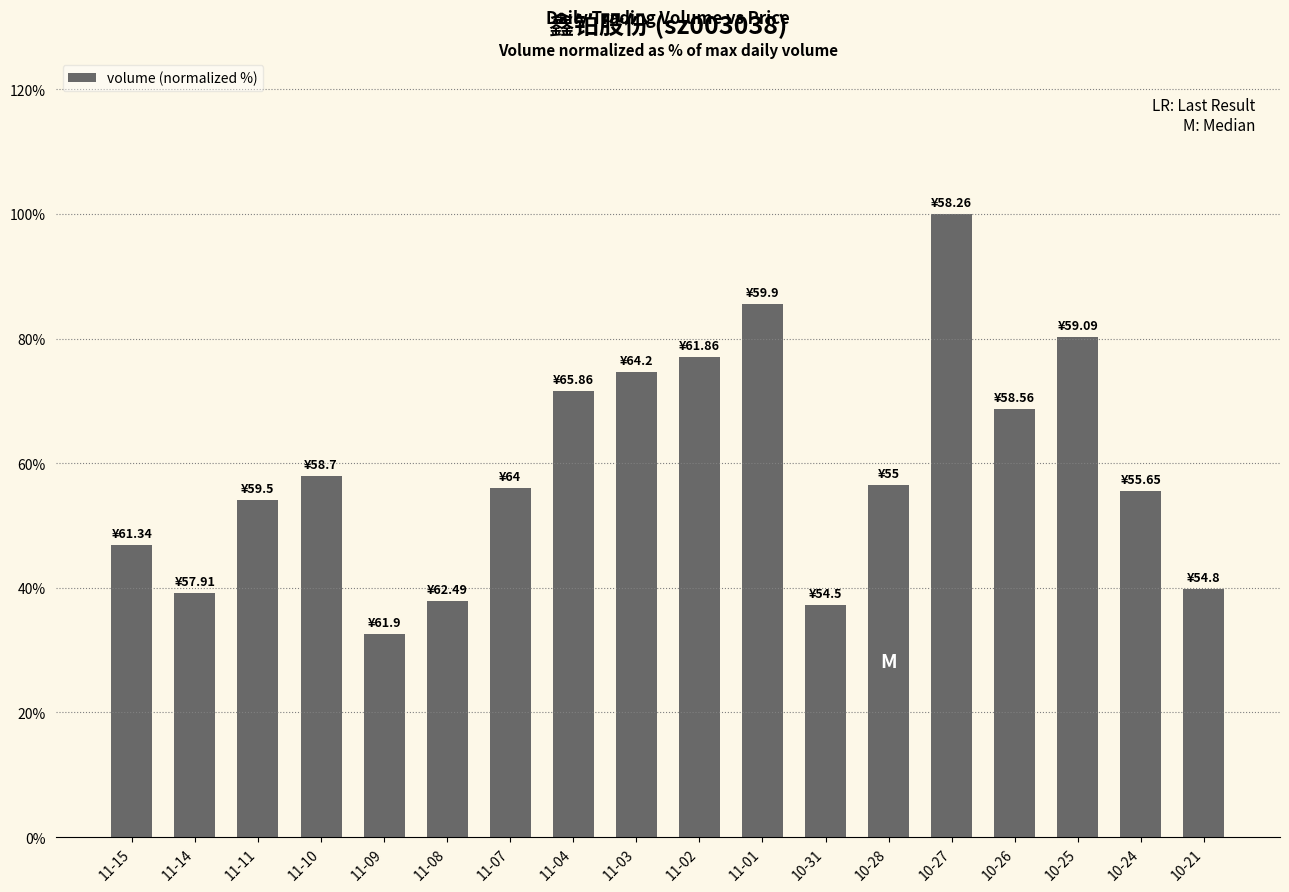

What is the smallest value displayed?

32.7